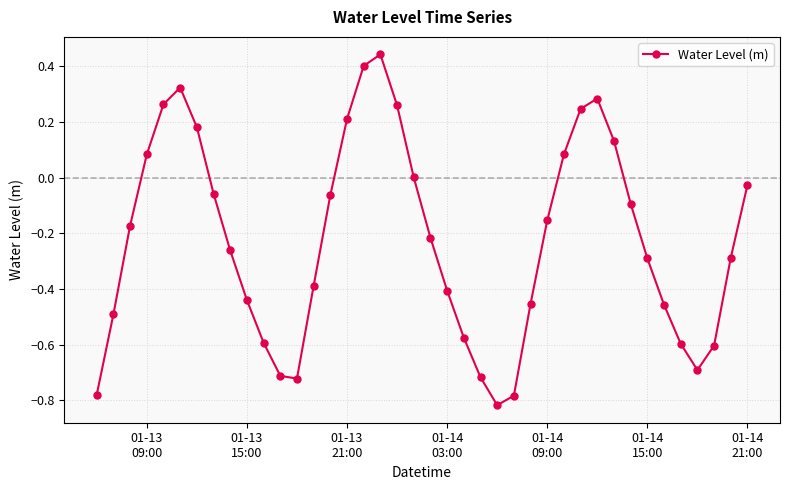

What is the difference between the maximum and second lowest values?

1.2